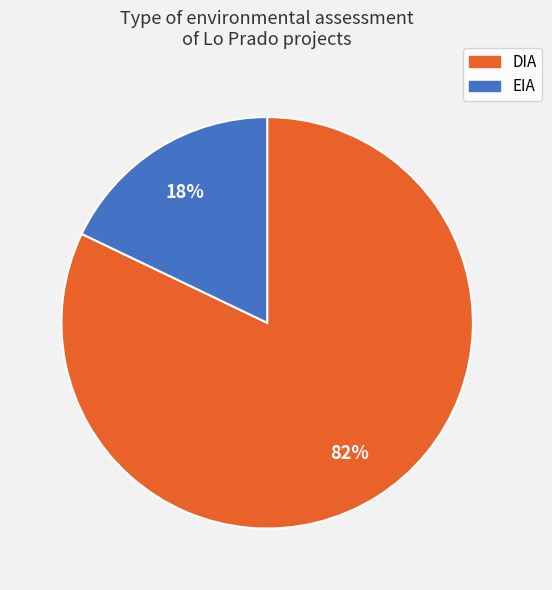

Do DIA and EIA together represent more than half of the pie?

Yes